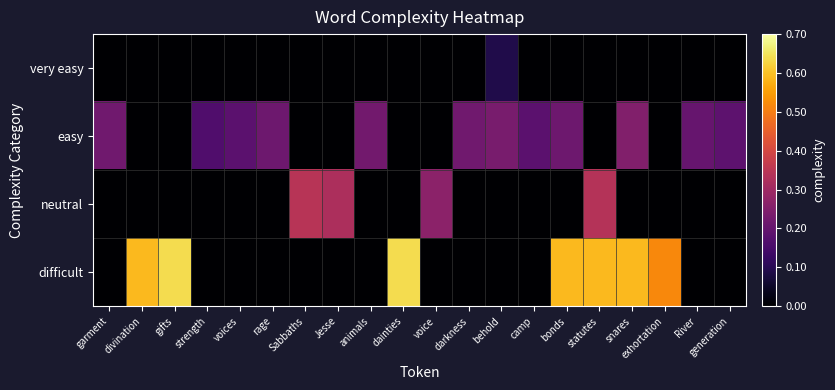

What is the total value across all series at generation?

0.2